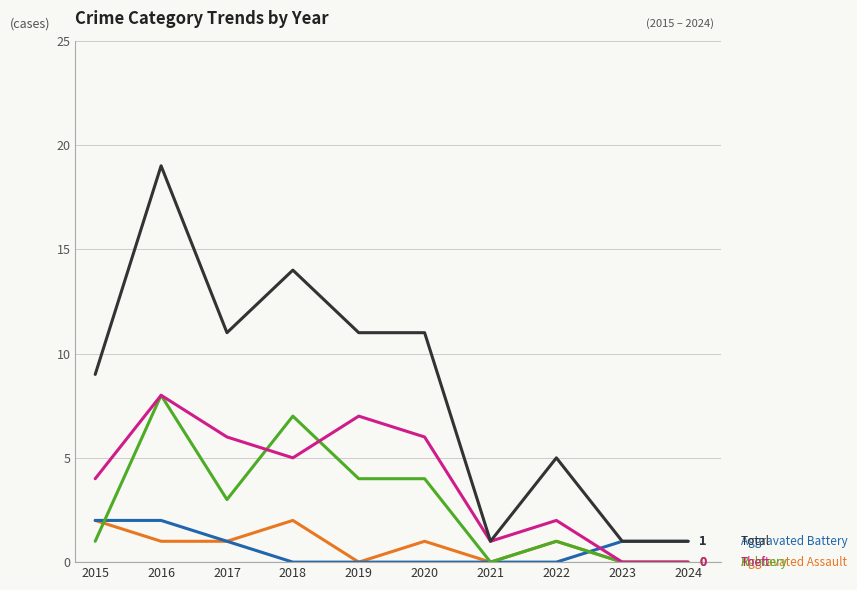

What is the greatest value displayed?

19